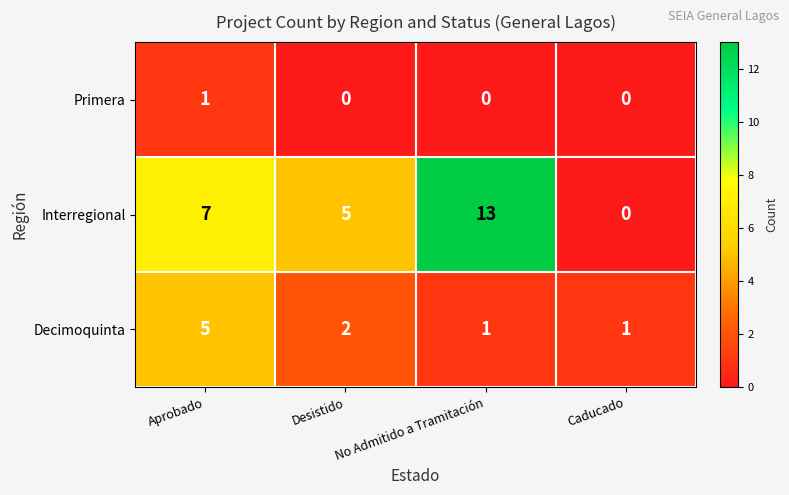

List the series in order of their overall mean, highest first.

Interregional, Decimoquinta, Primera